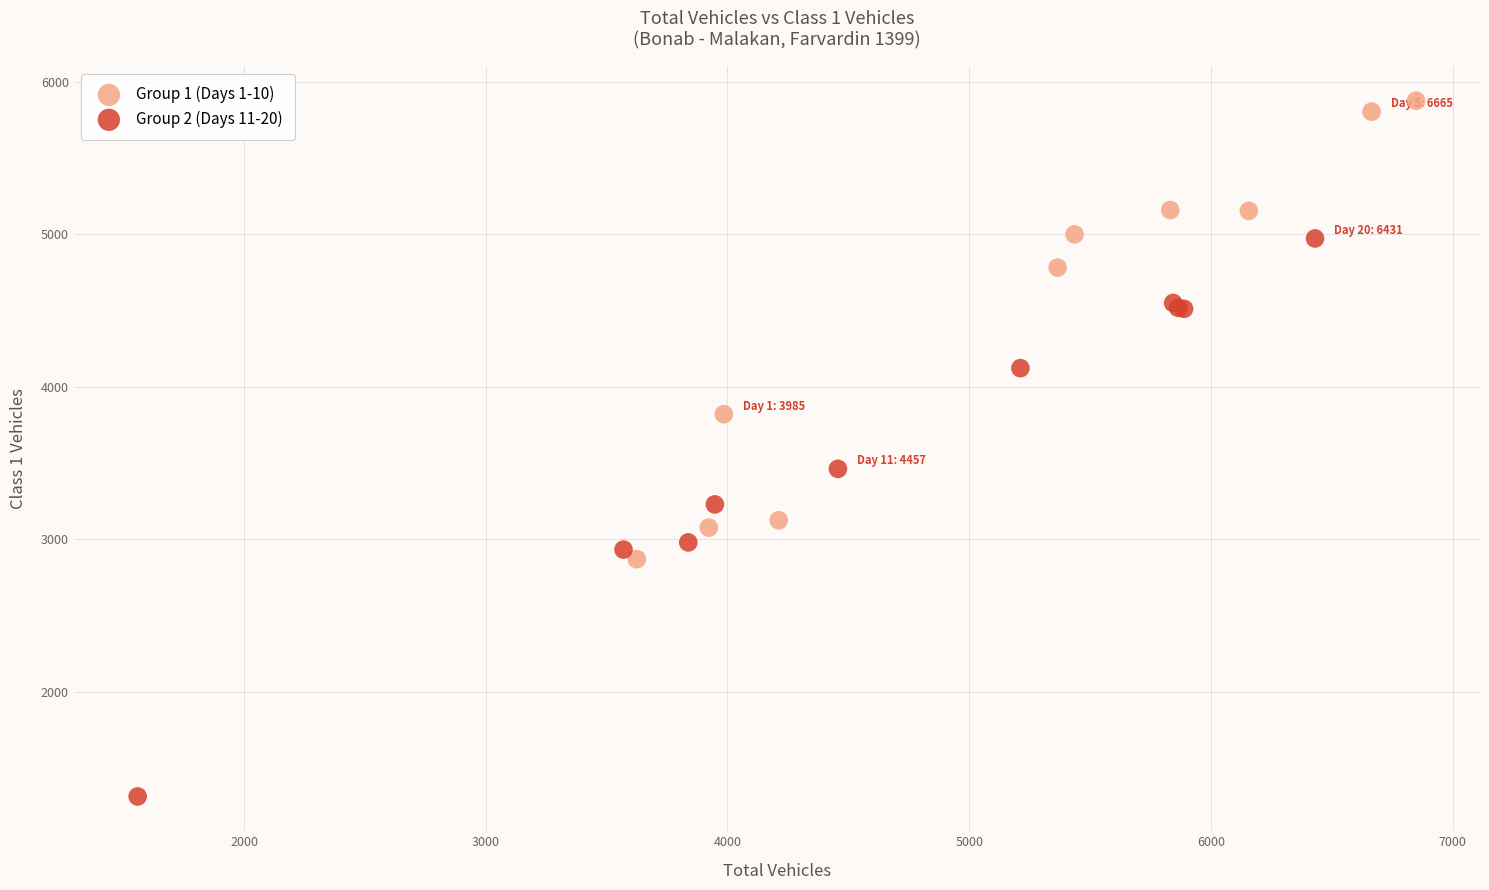

Which series contains the lowest Y value?

Group 2 (Days 11-20)